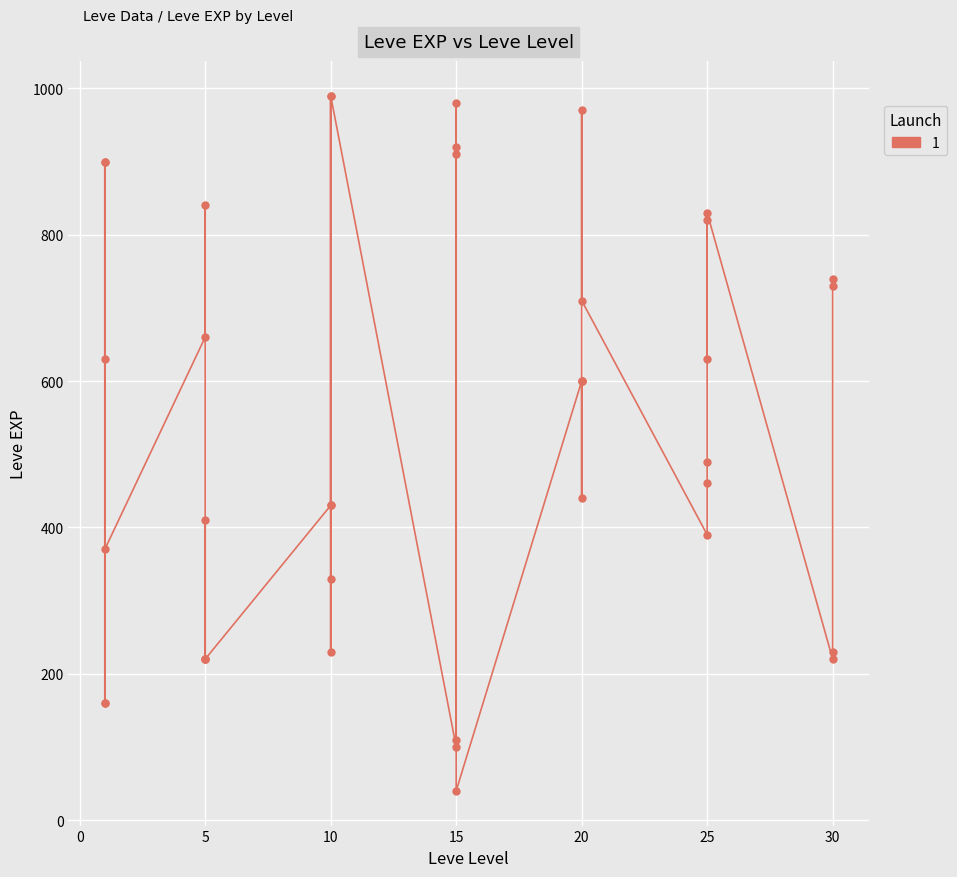

Rank the categories by value from highest to lowest.

10, 10, 15, 20, 15, 15, 1, 1, 5, 25, 25, 30, 30, 20, 5, 1, 25, 20, 20, 20, 25, 25, 20, 10, 10, 5, 25, 1, 10, 10, 30, 5, 5, 5, 30, 1, 1, 15, 15, 15